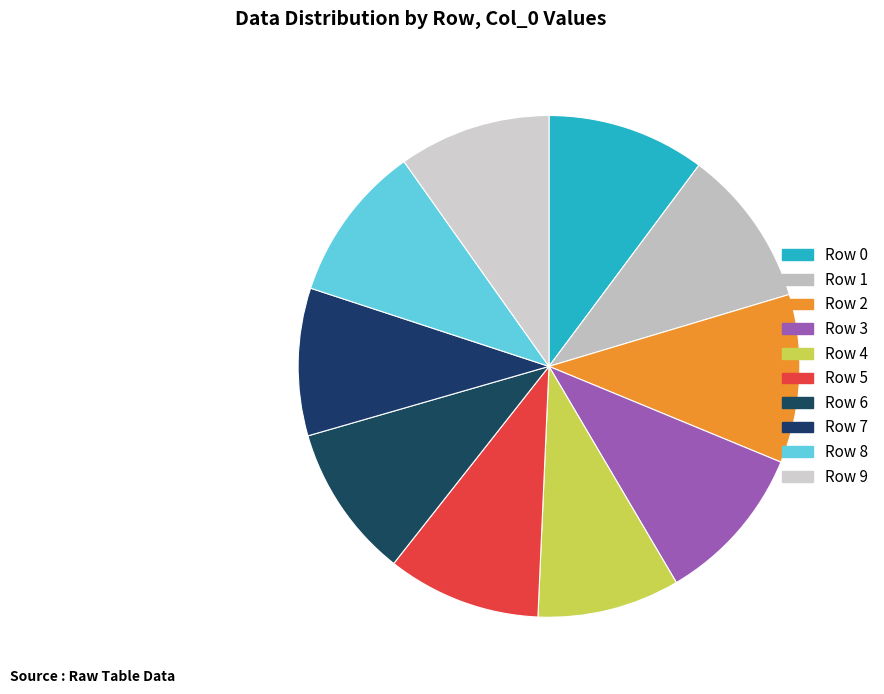

Which slice is the smallest?

Row 4